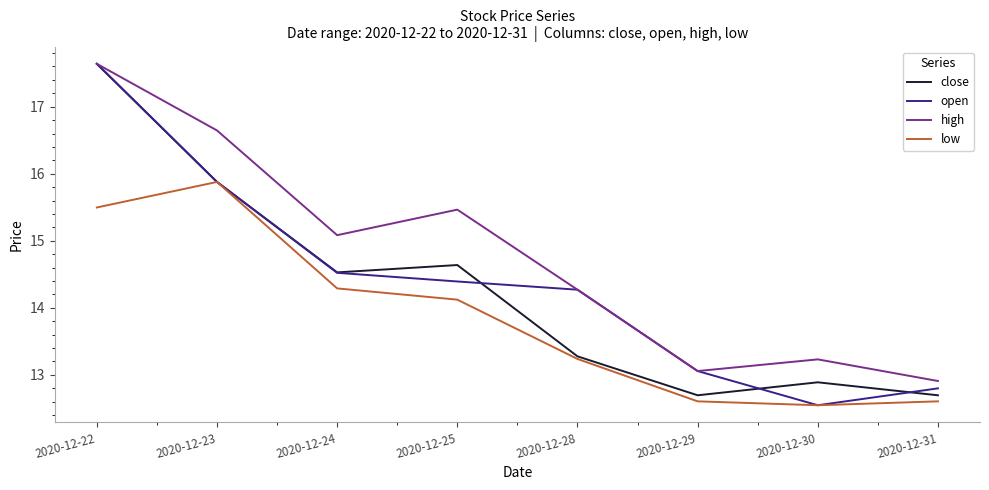

What is the minimum value shown in the chart?

12.5